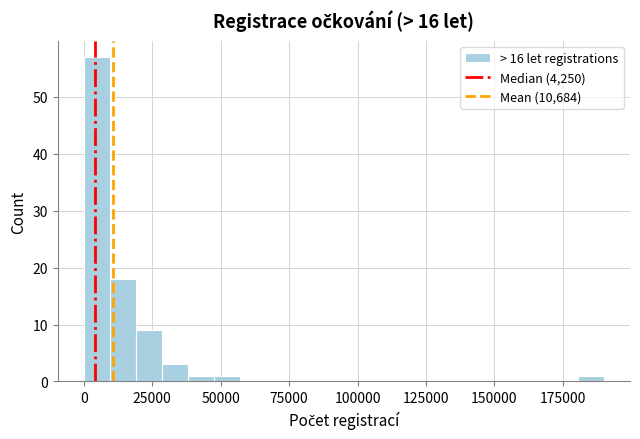

Around what value on the x-axis is the tallest bar? Give the approximate position of its centre, as read against the axis.

5000